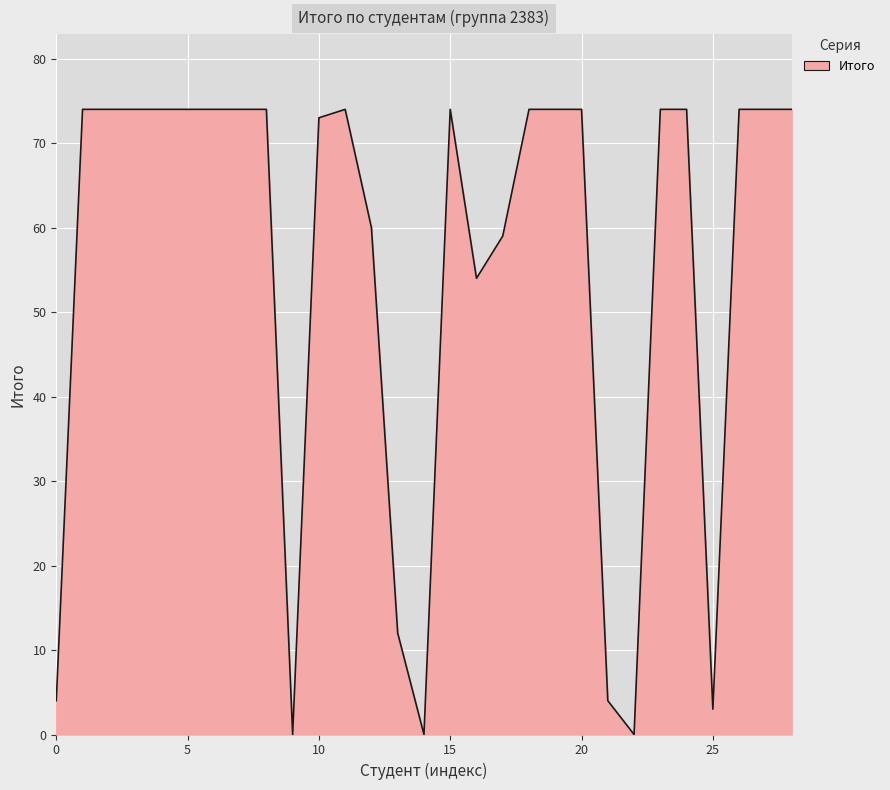

How many series are shown in this chart?

1